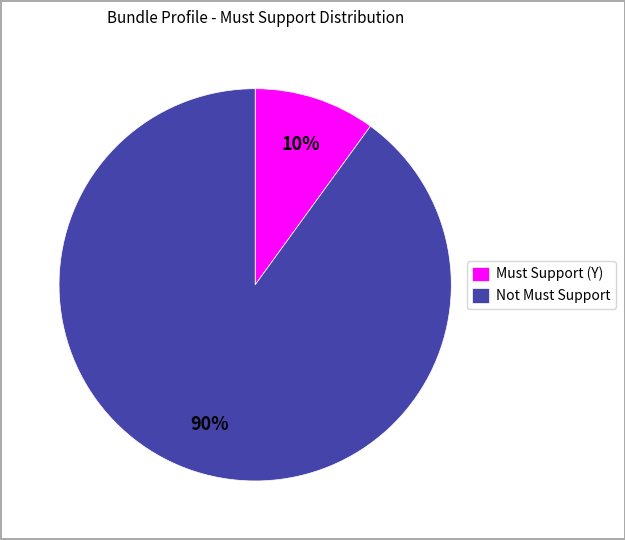

To the nearest percent, what is the difference between the largest and smallest slice percentages?

80%